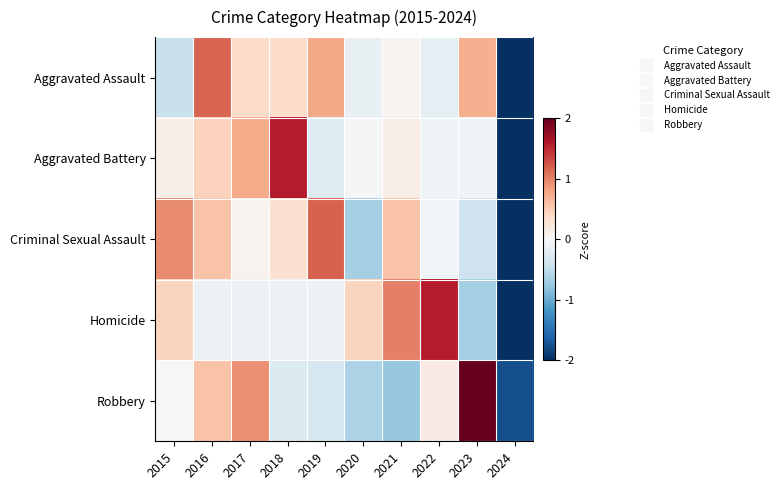

What is the smallest value displayed?

-2.7